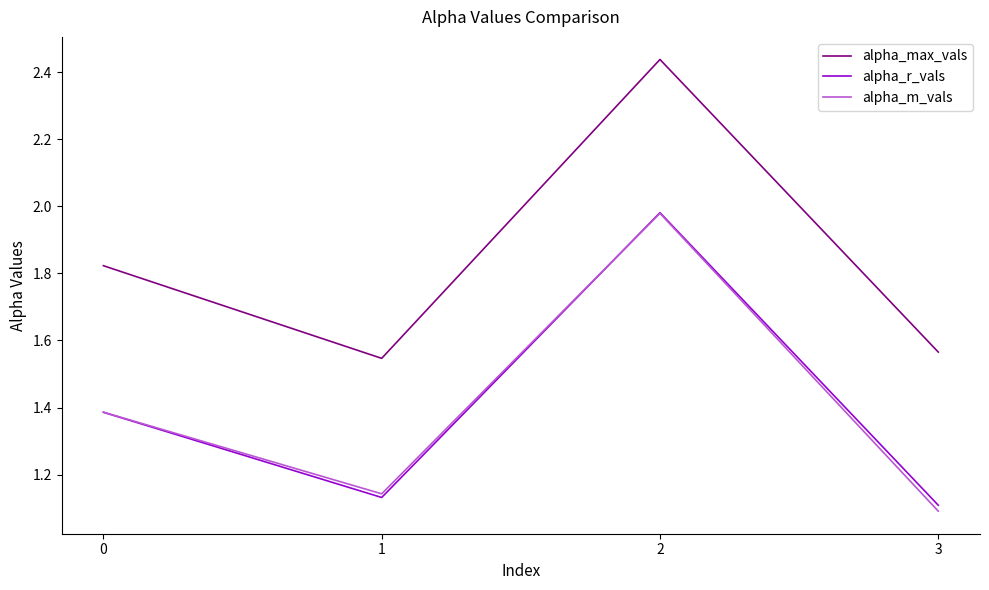

True or false: alpha_r_vals and alpha_max_vals intersect in this chart.

False